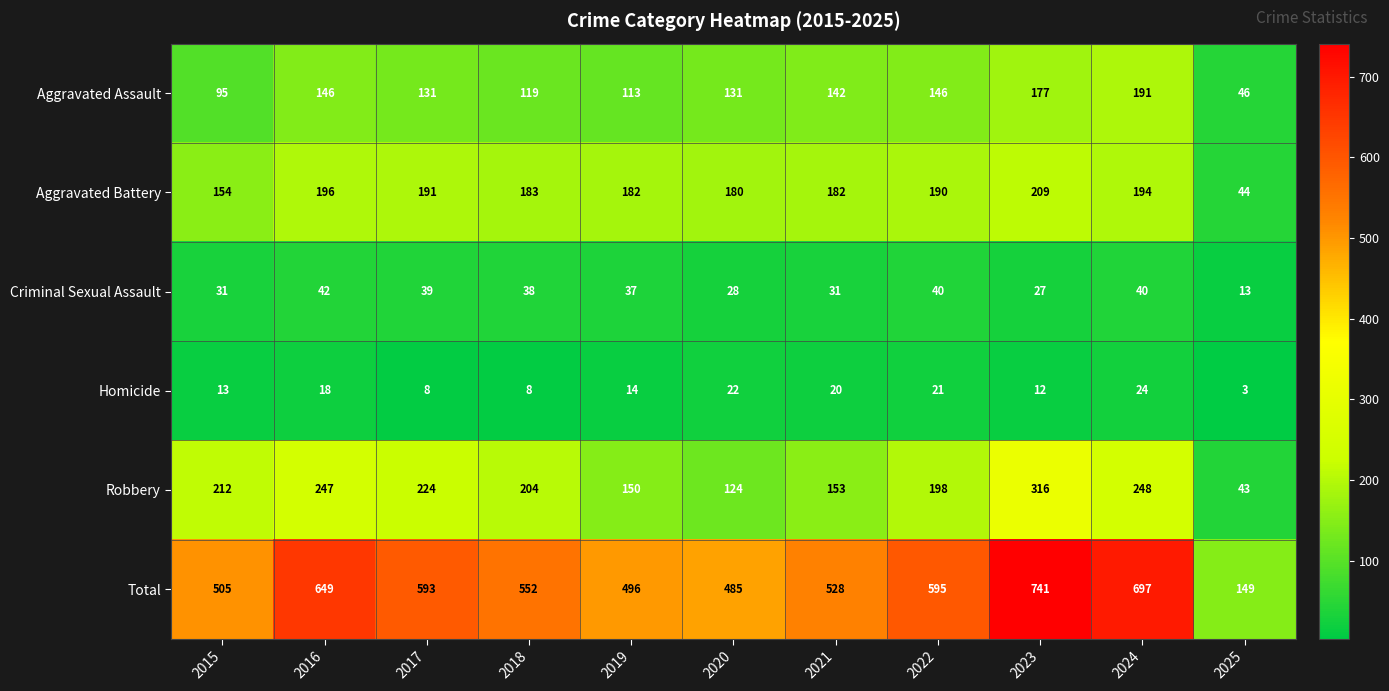

How many categories are shown in the chart?

11